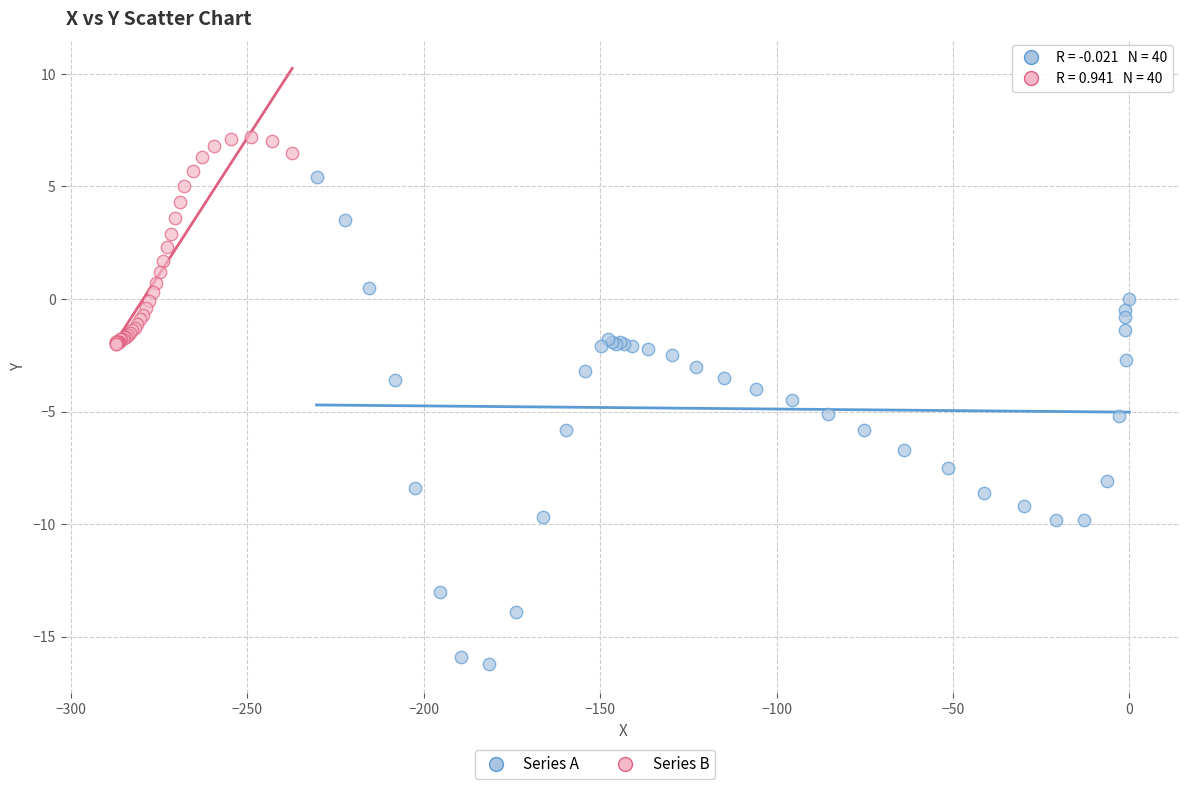

Which series contains the highest Y value?

Series B